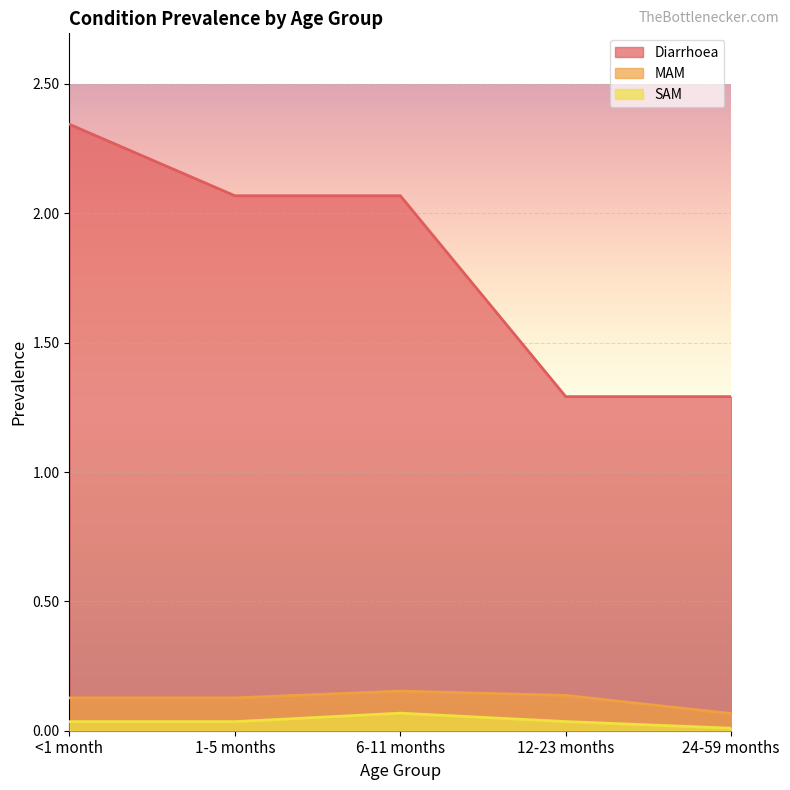

What is the difference between the maximum and minimum values in the MAM series?

0.1